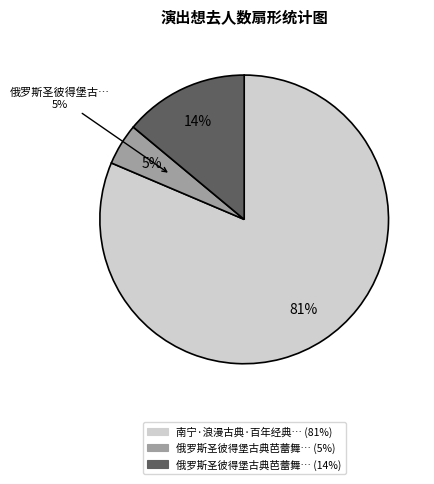

To the nearest percent, what percentage of the pie is 南宁·浪漫古典·百年经典世界名曲音乐会?

81%